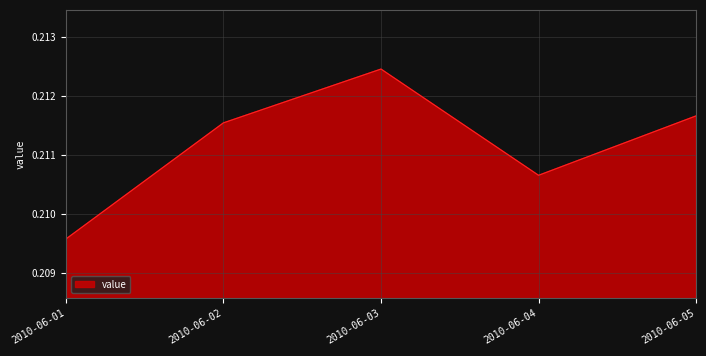

How many lines are shown in the chart?

1